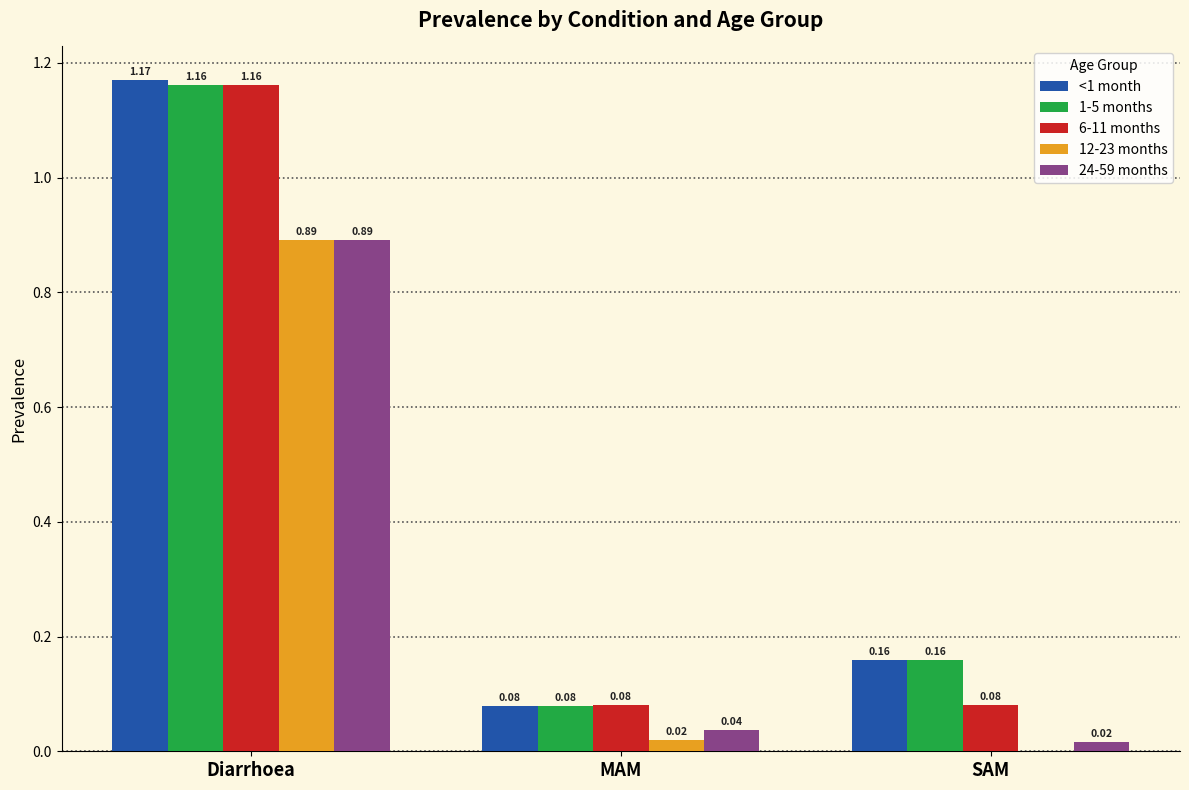

What is the average value of the 24-59 months series?

0.3